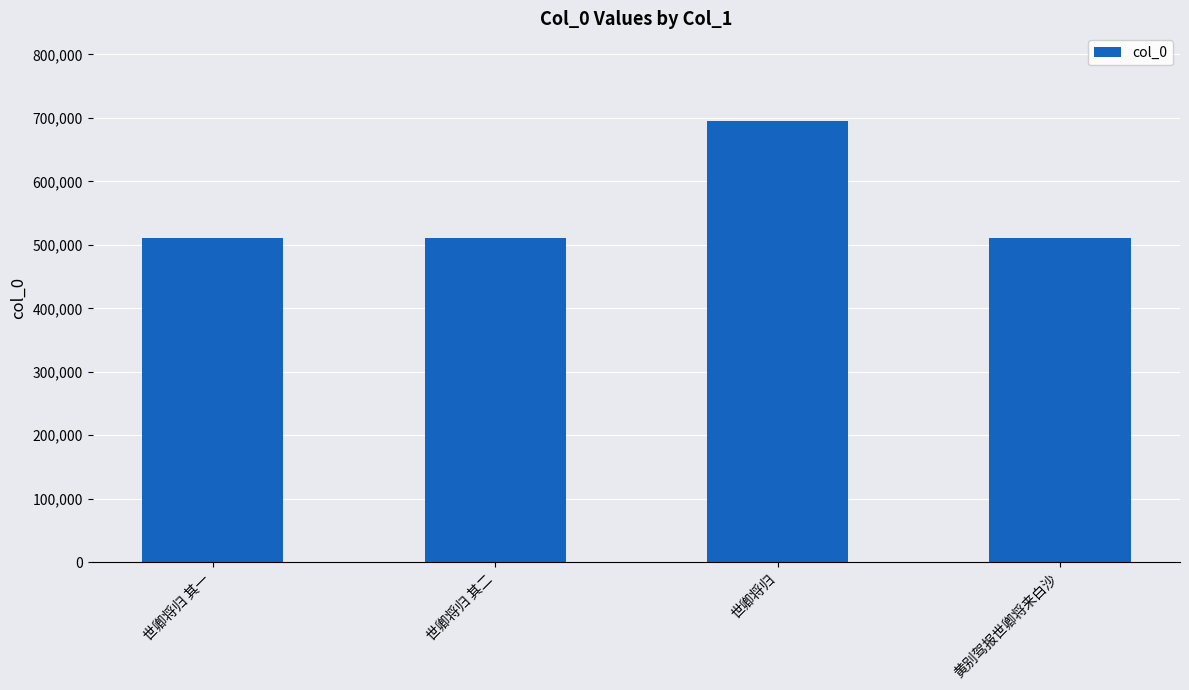

Is it true that the value at 黄别驾报世卿将来白沙 is 848151?

False